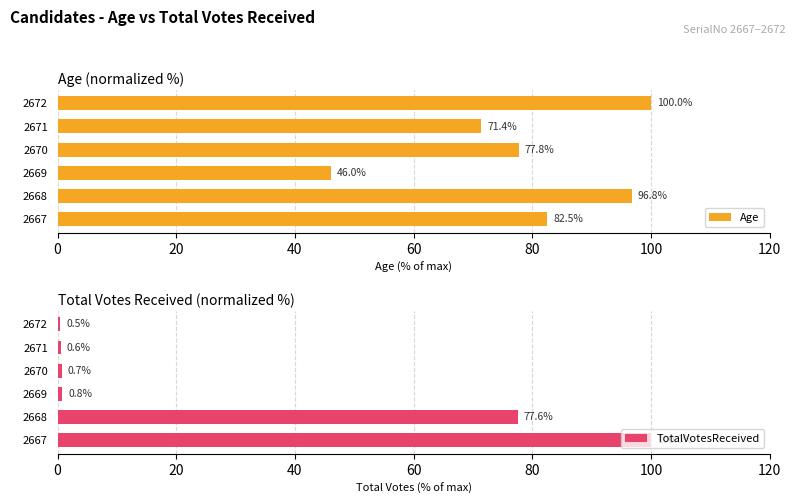

What are all the series names shown in the legend?

Age, TotalVotesReceived